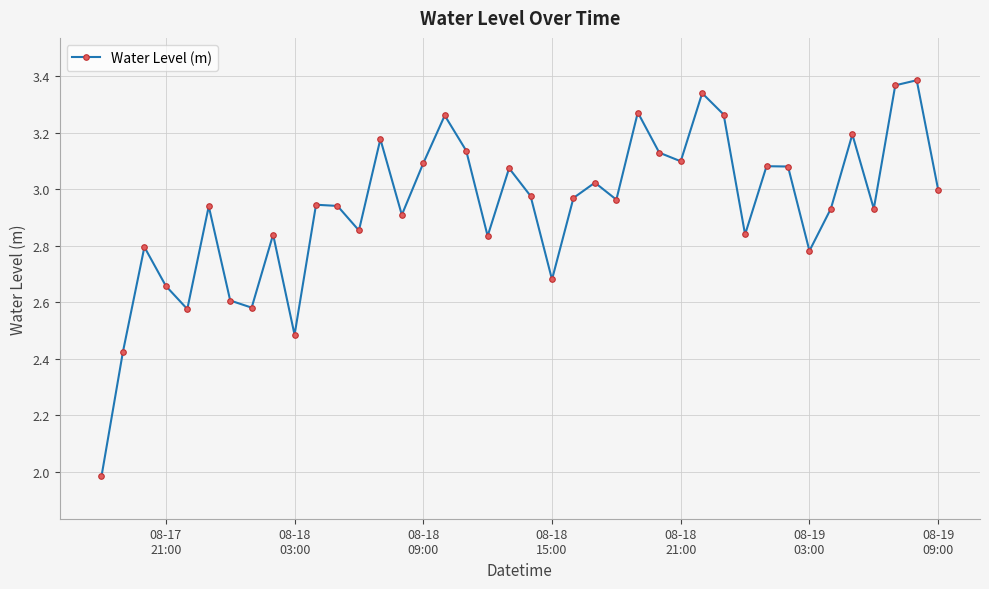

Does the chart display data point markers on the line(s)?

Yes